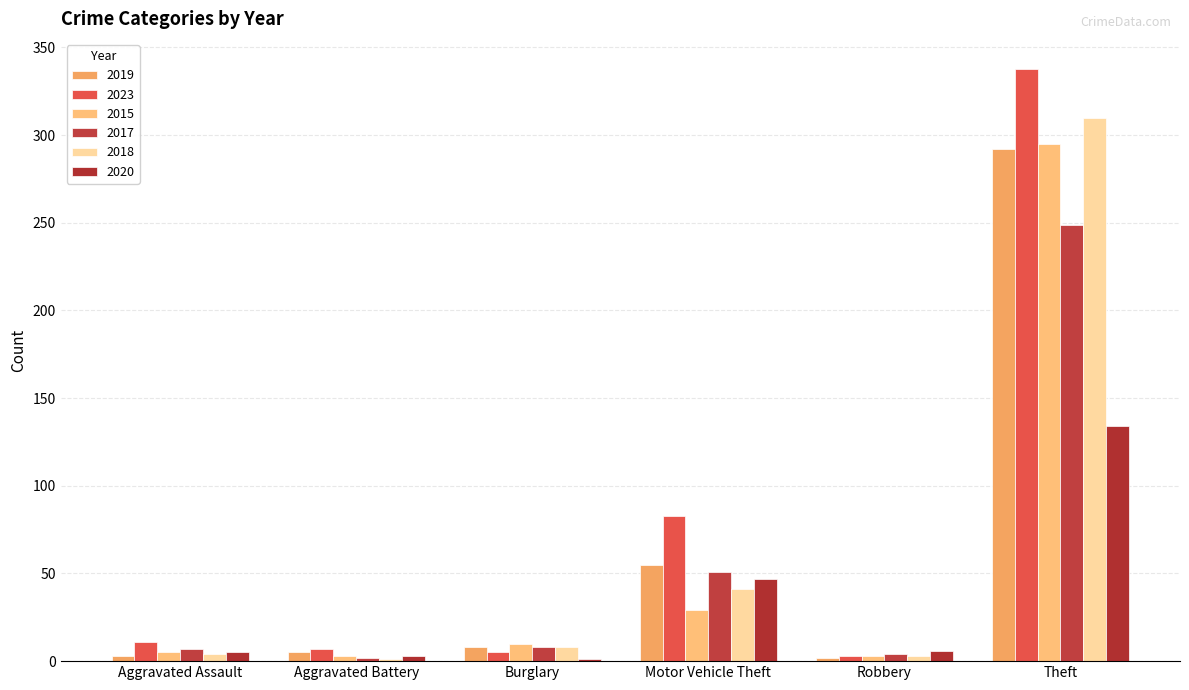

What is the sum of the 2023 values at Aggravated Assault and Burglary?

16